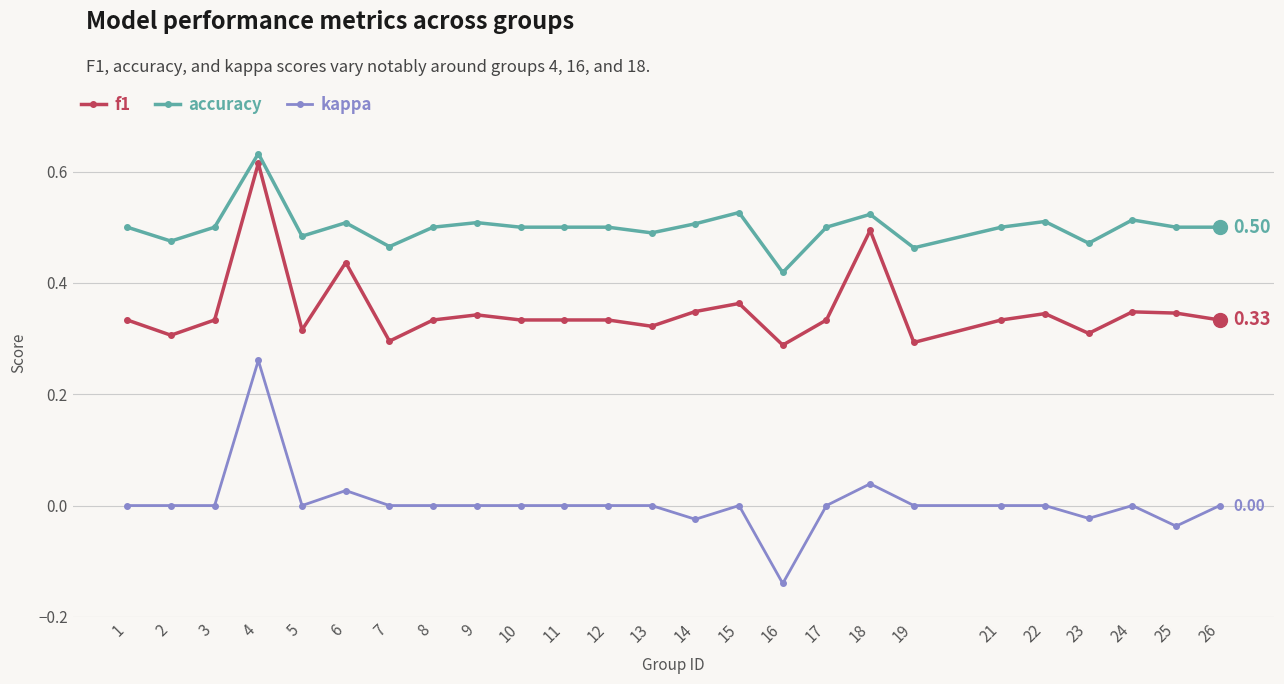

Which series has the widest spread of values?

kappa